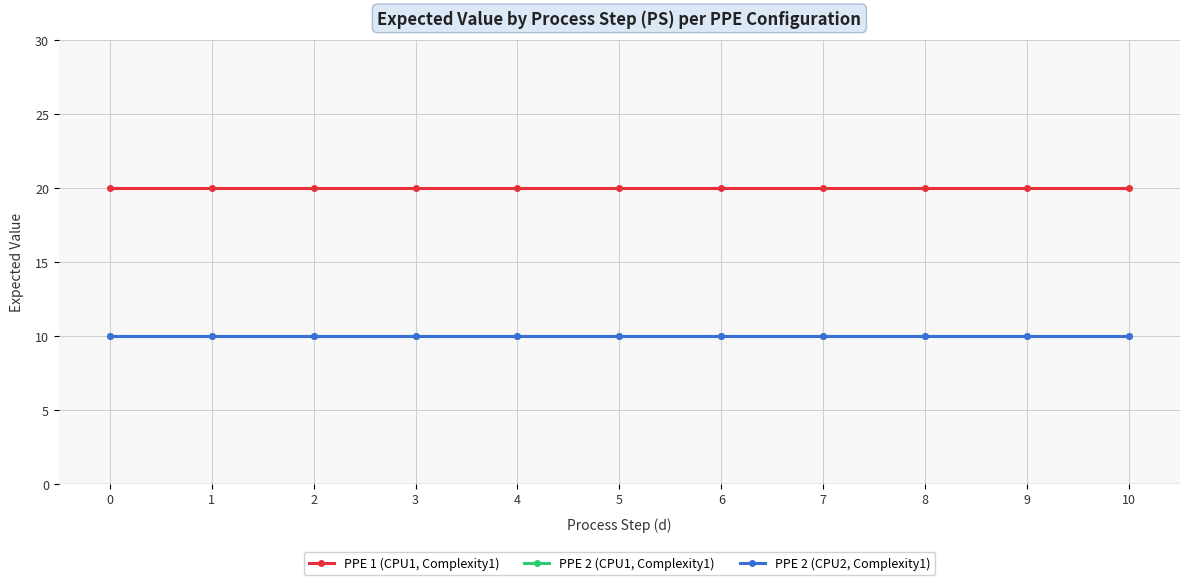

Does the chart have visible grid lines?

Yes